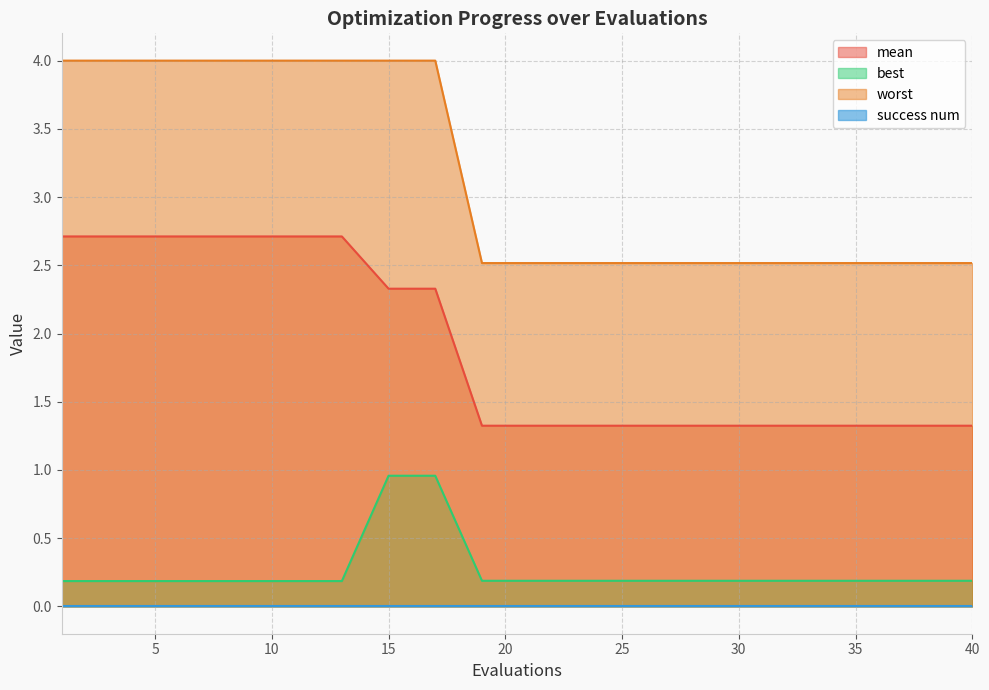

True or false: worst and best intersect in this chart.

False